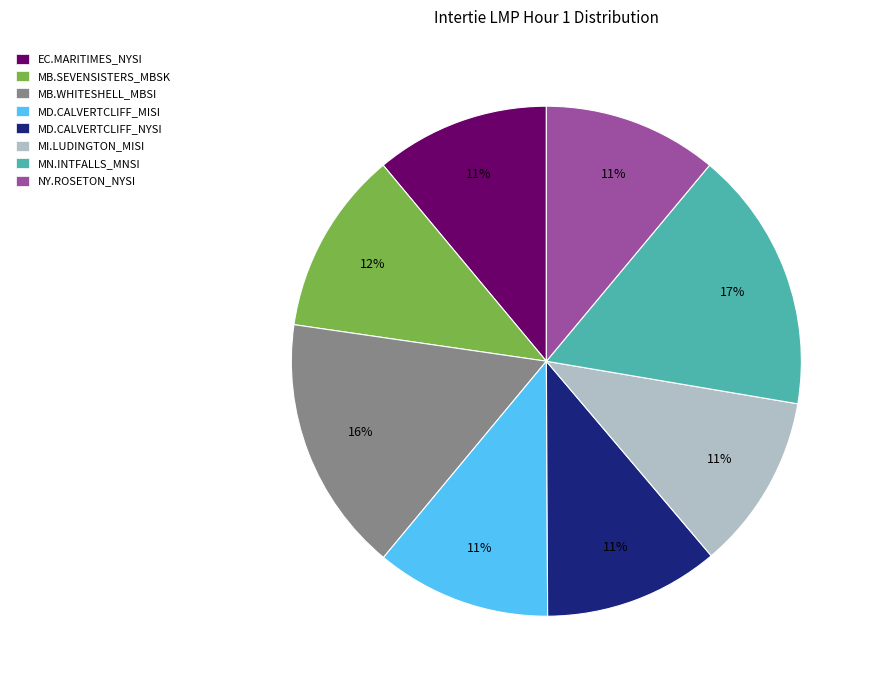

To the nearest percent, what portion does MD.CALVERTCLIFF_NYSI represent?

11%